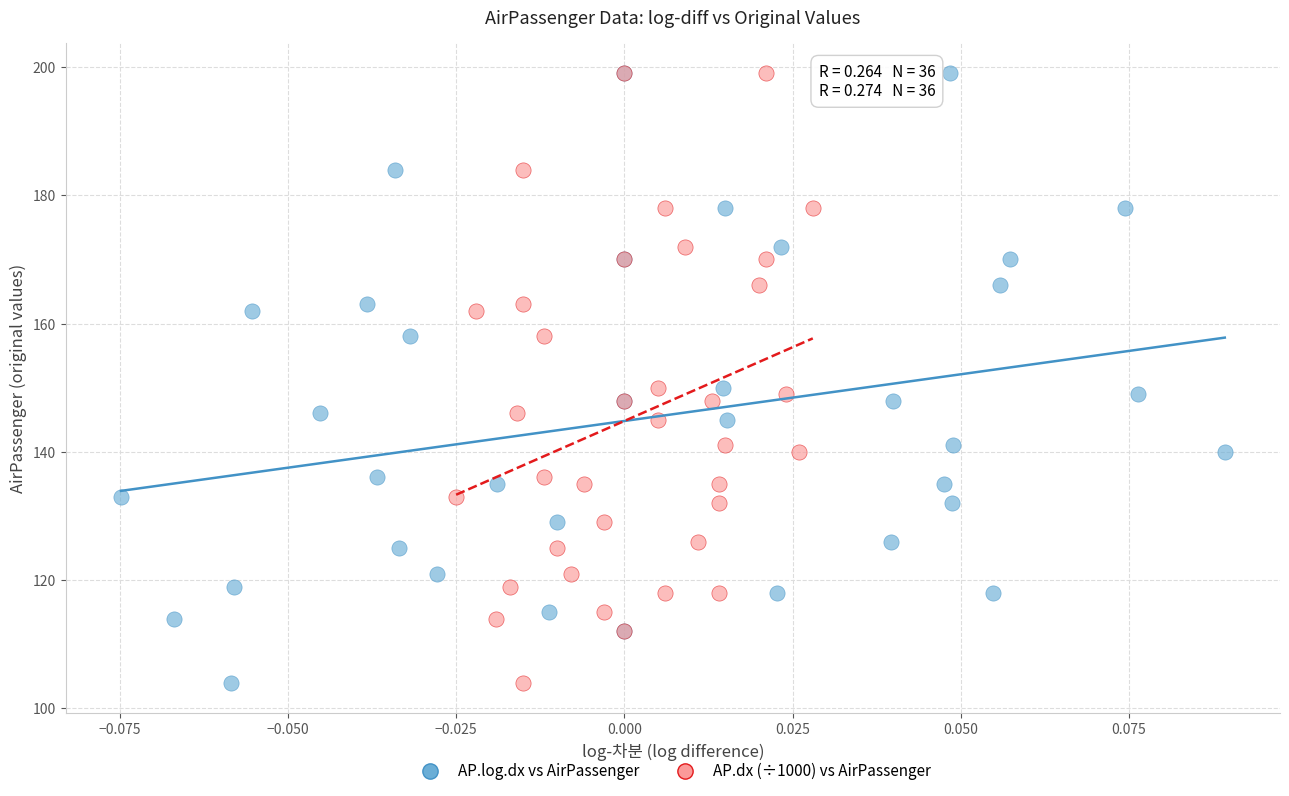

What are all the series names shown in the legend?

AP.log.dx vs AirPassenger, AP.dx (÷1000) vs AirPassenger